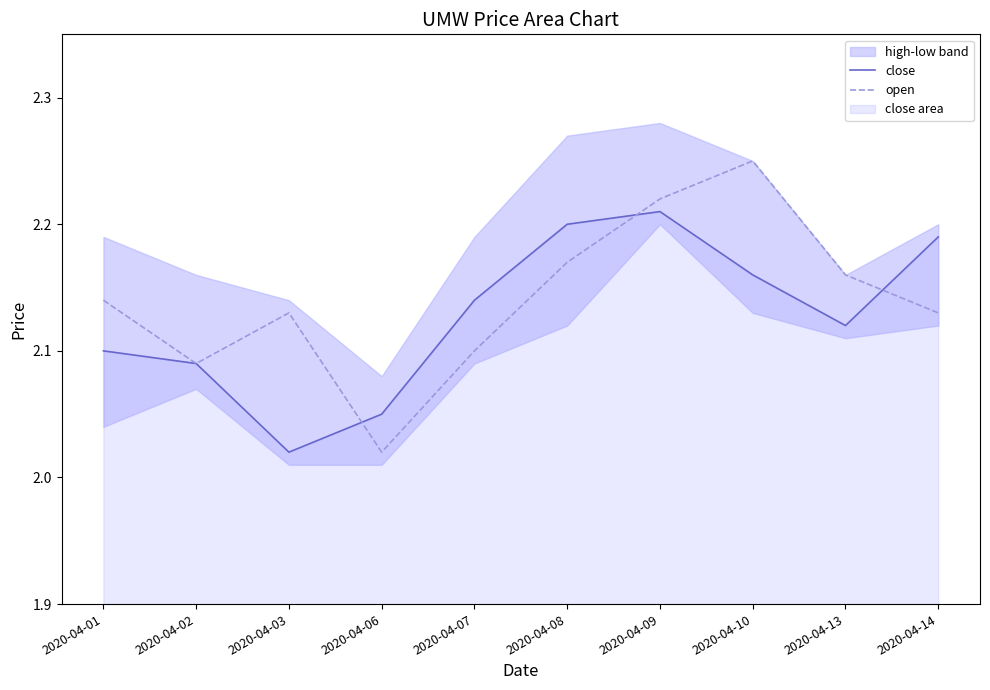

At which label does open reach its peak?

2020-04-10